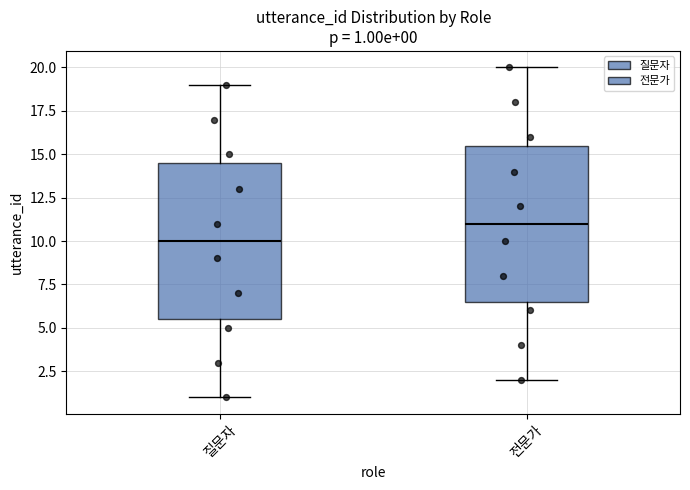

Which box's median line is the lowest?

질문자